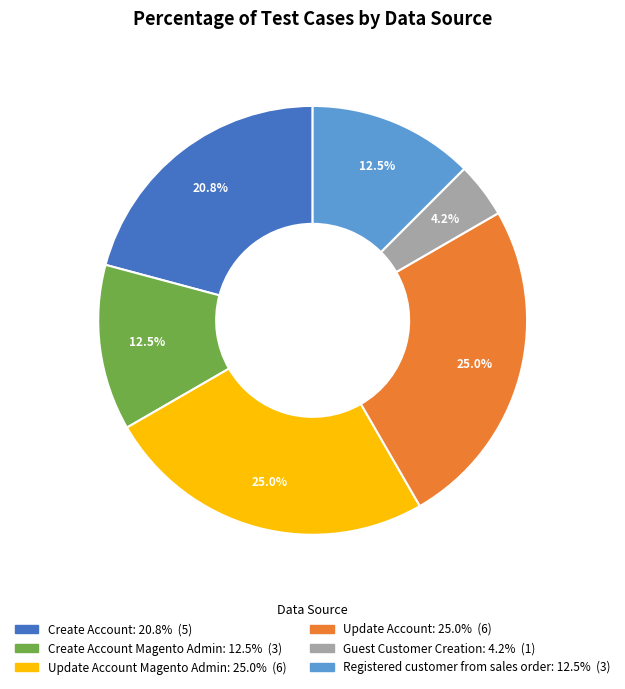

Does any single category account for the majority?

No